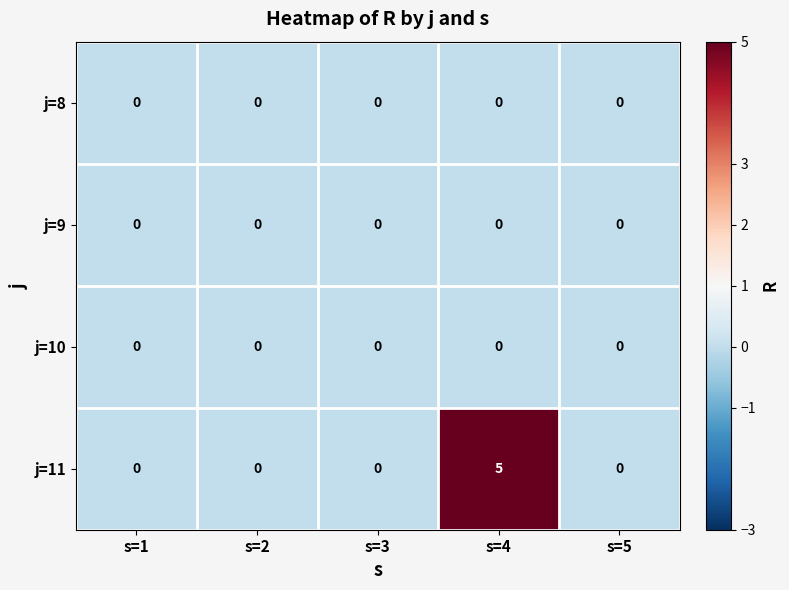

Is it true that j=9 equals 0 at s=5?

True